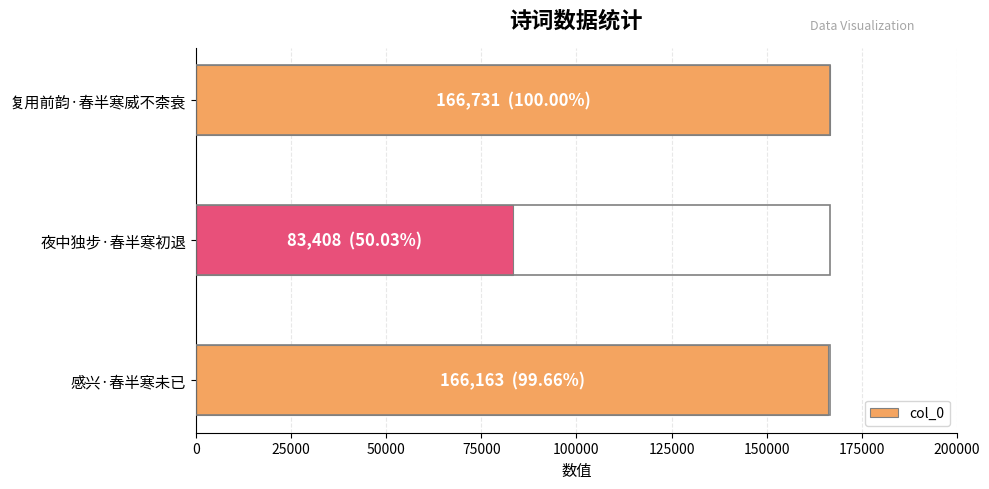

At which category does the chart reach its minimum across all series?

夜中独步·春半寒初退